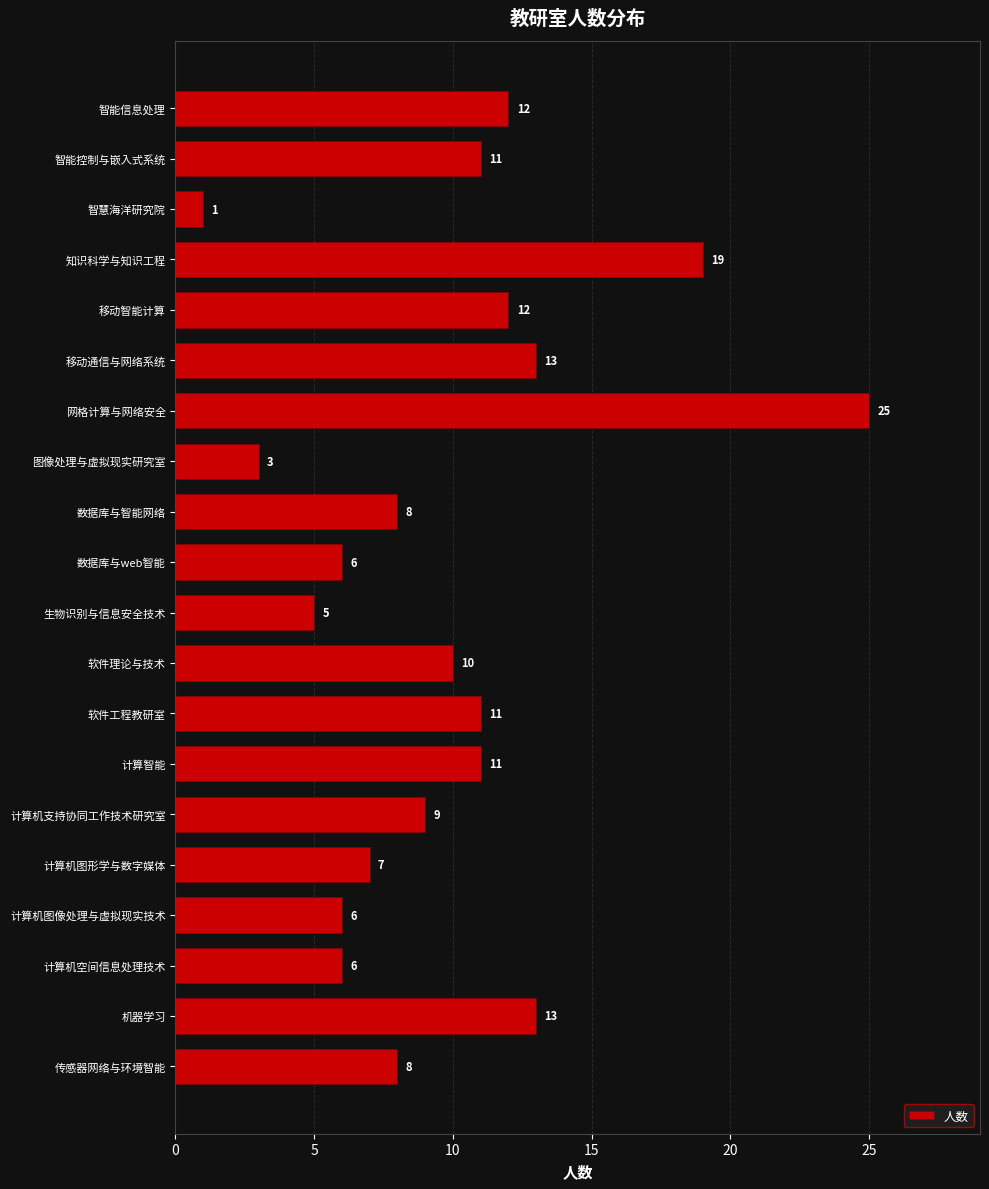

Read the value at 智能控制与嵌入式系统, to the nearest 10.

10